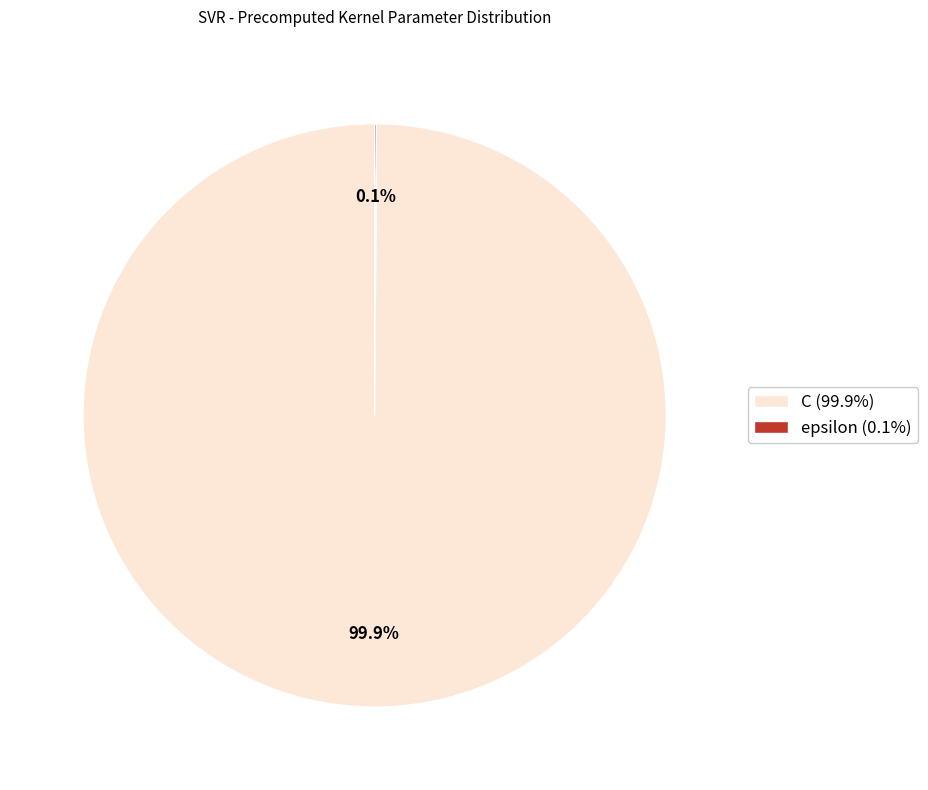

What is the largest slice in the pie chart?

C